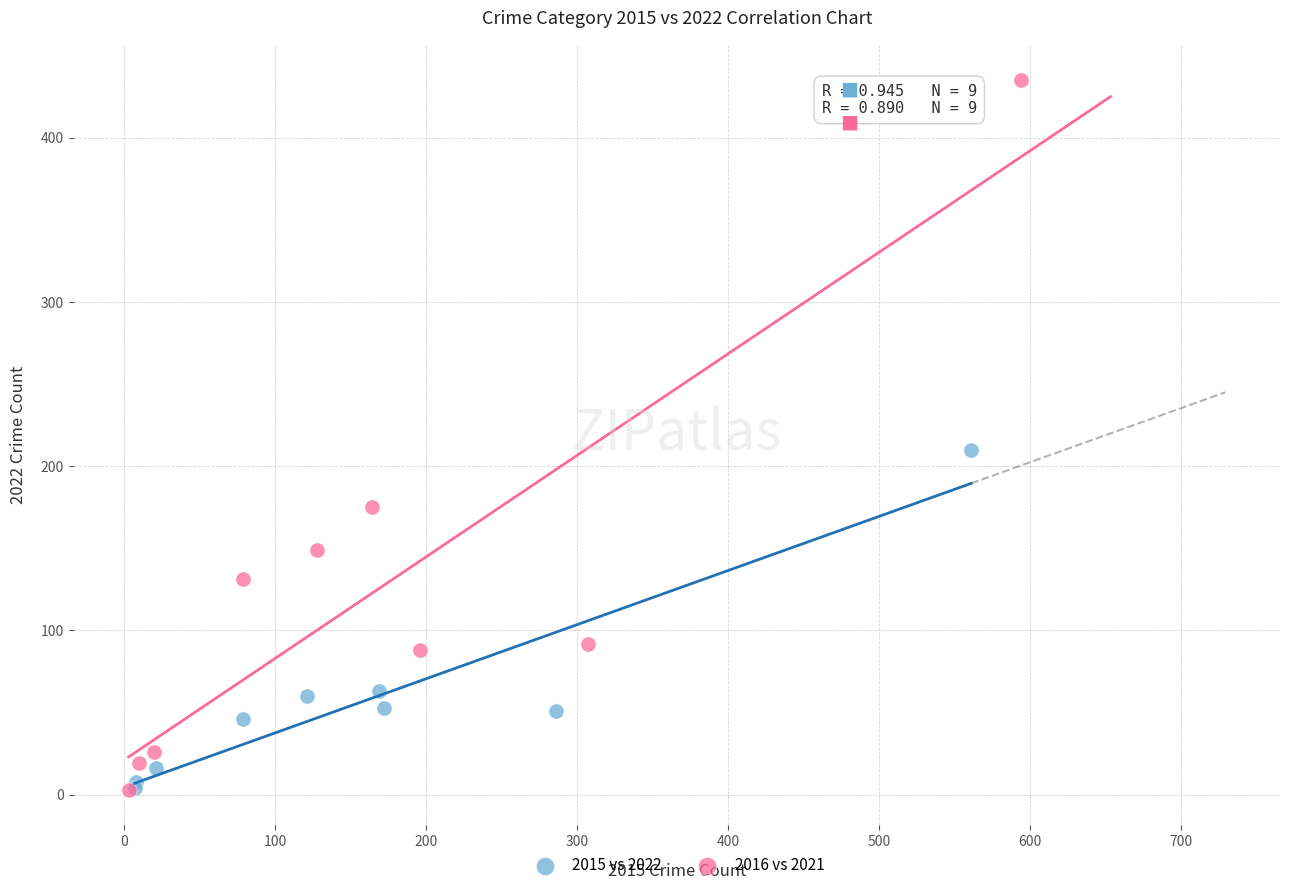

Which series contains the highest Y value?

2016 vs 2021